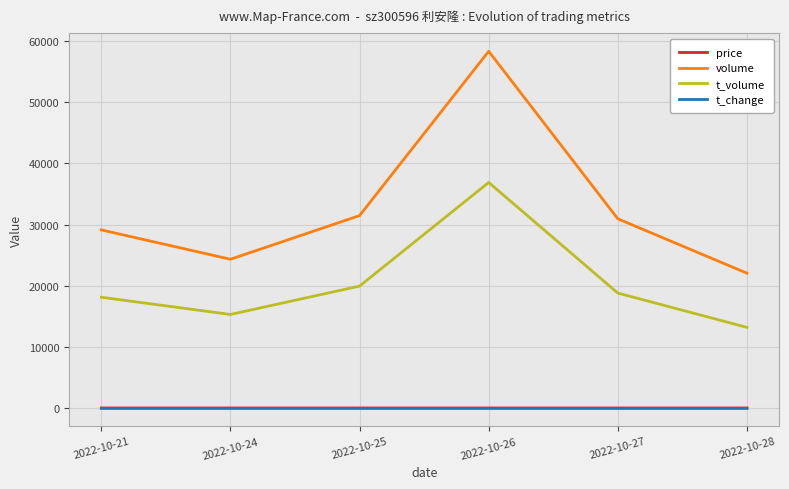

Between 2022-10-25 and 2022-10-28, which series saw the biggest shift?

volume